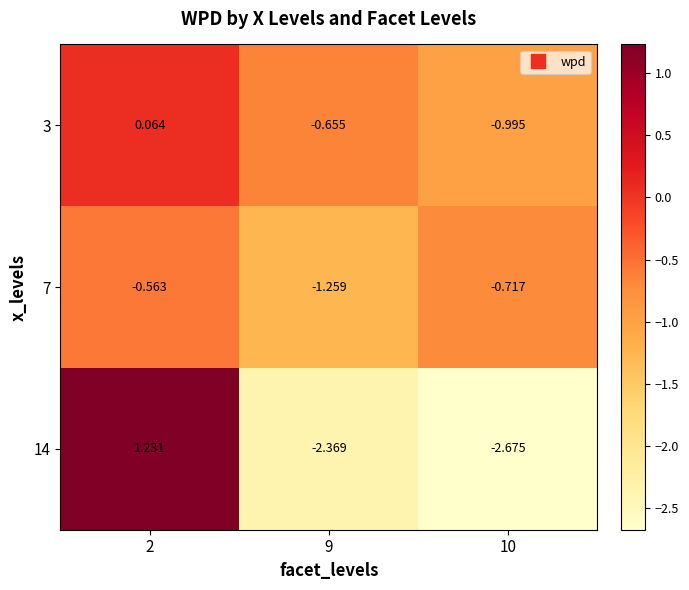

How many distinct data groups are displayed?

3